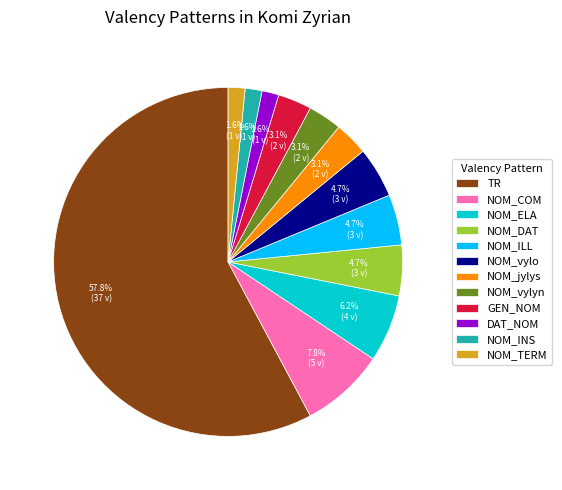

Approximately how many times larger is the value at NOM_vylyn compared to NOM_jylys?

1.0